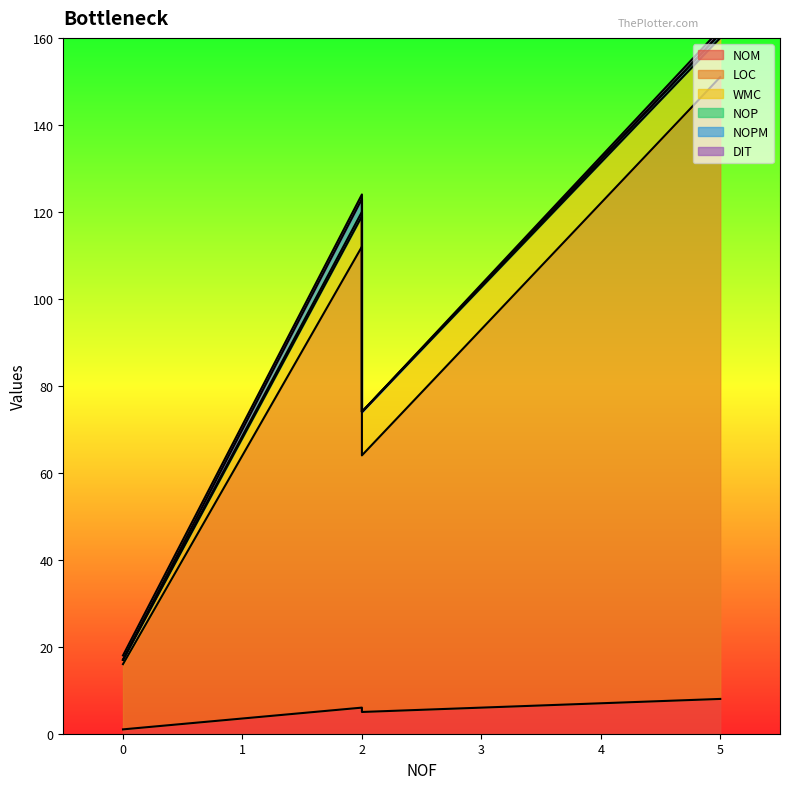

How many lines are shown in the chart?

6